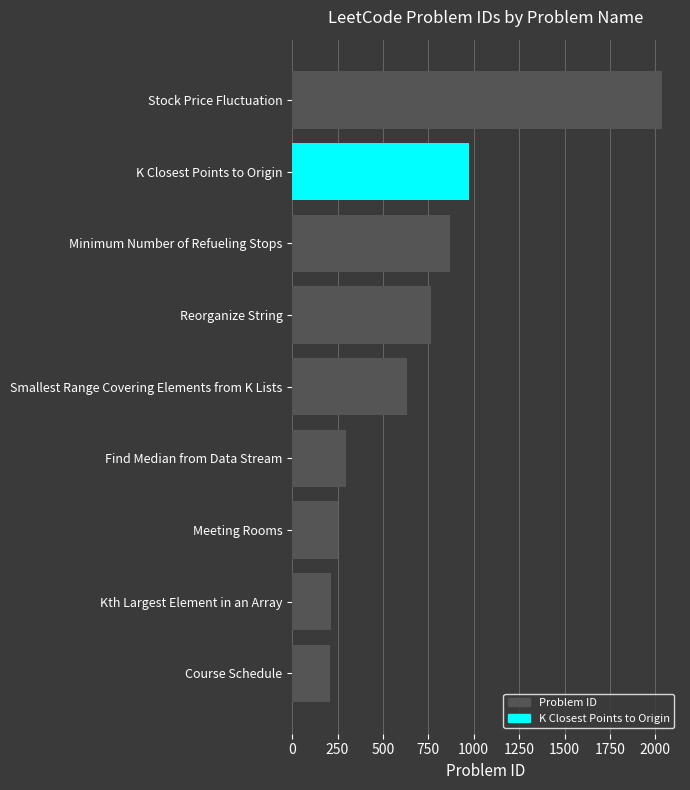

Where is the data nearest to the value 1120?

K Closest Points to Origin